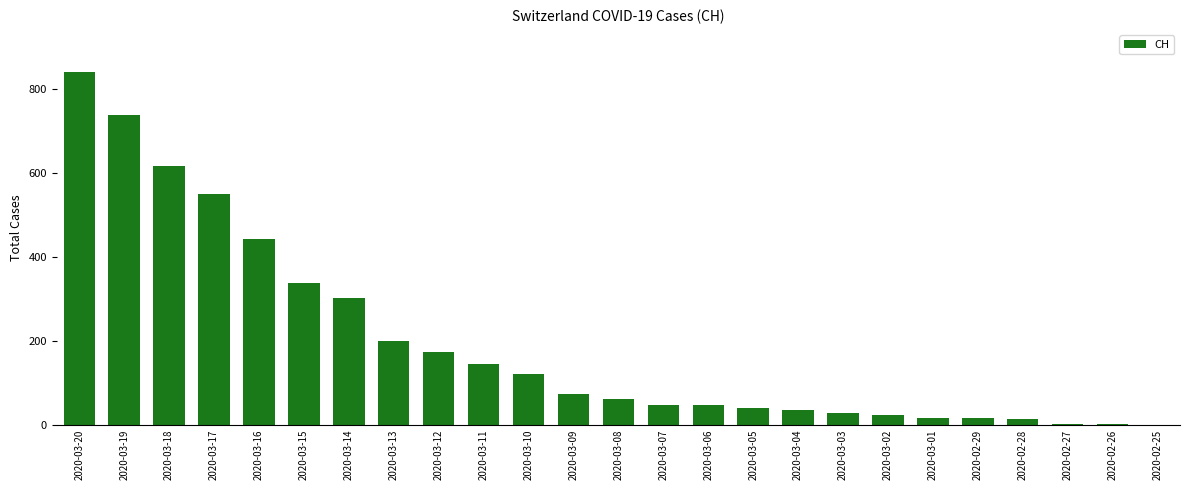

Is it true that the value at 2020-03-04 is 35?

True